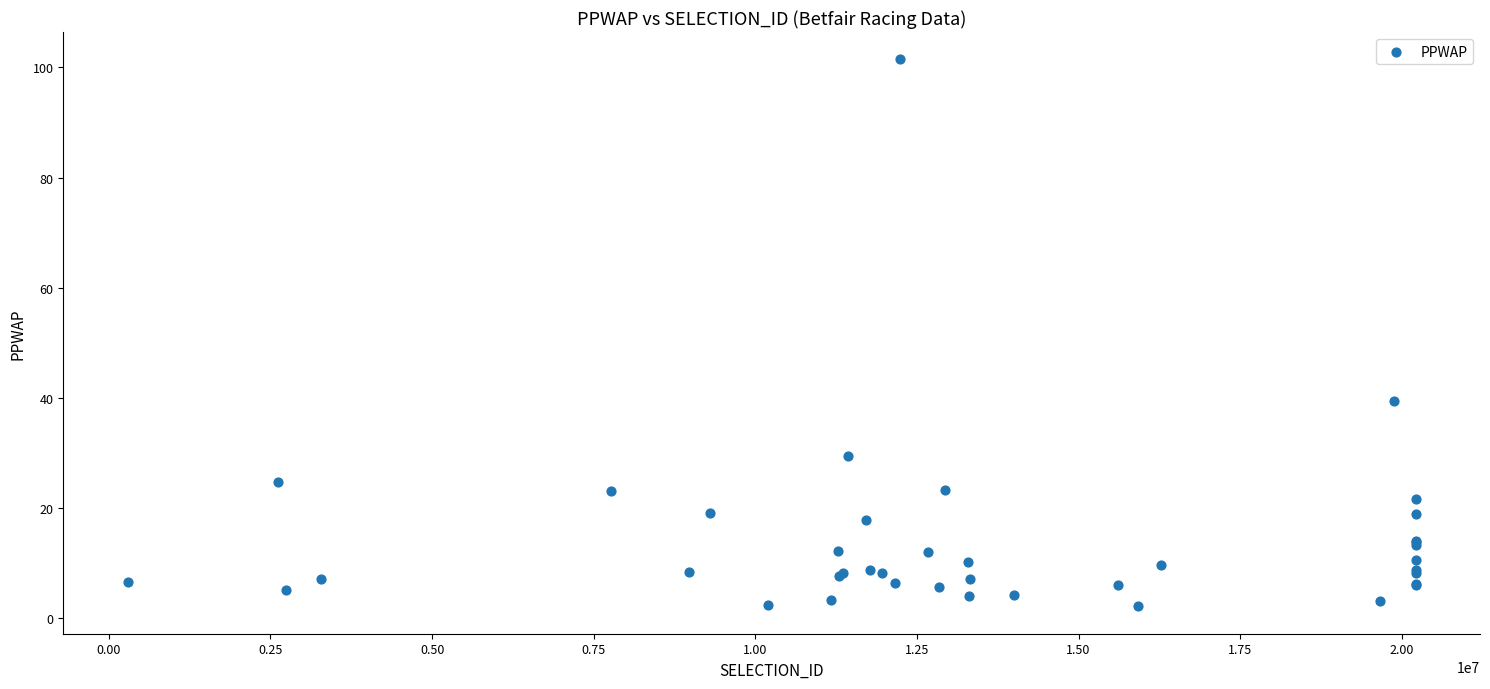

What Y value in the scatter plot is closest to 51?

39.5